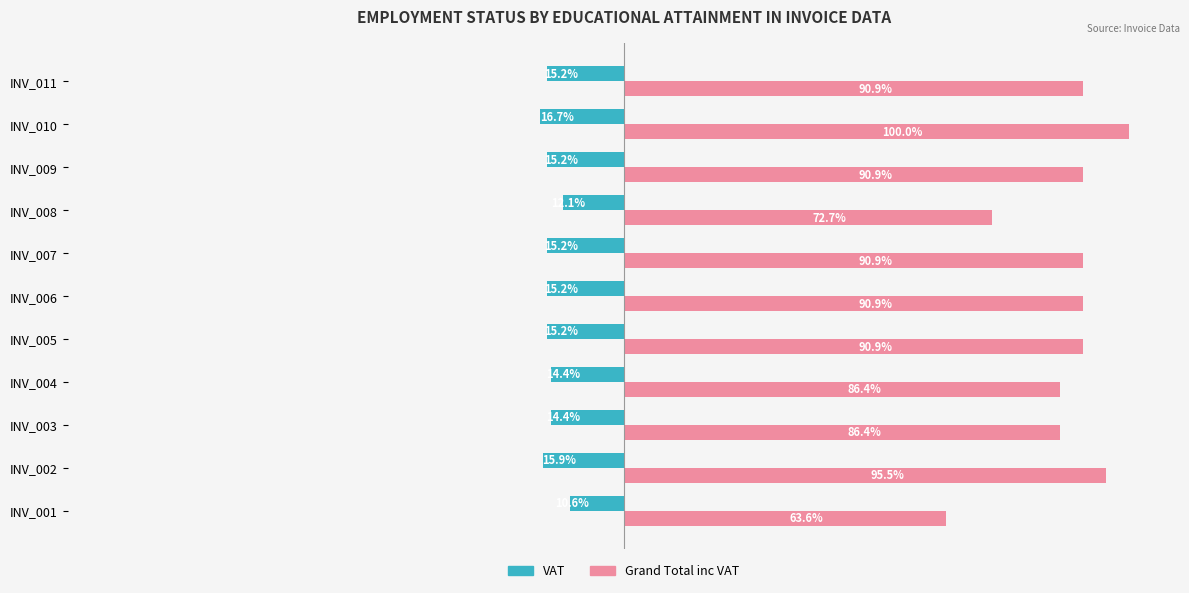

At INV_006, list the series in order from smallest to largest.

VAT, Grand Total inc VAT